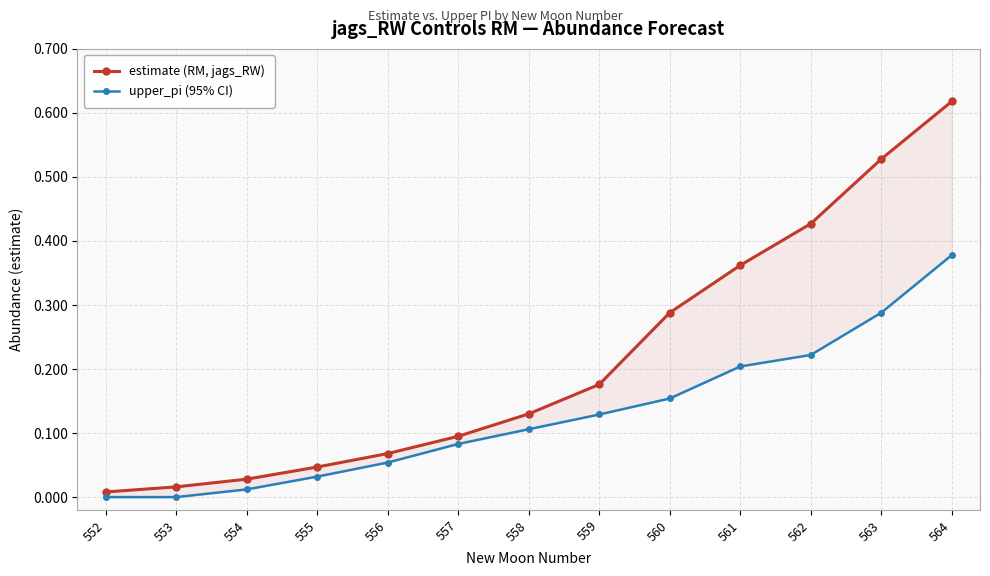

True or false: estimate (RM, jags_RW) and upper_pi (95% CI) cross at least once.

False